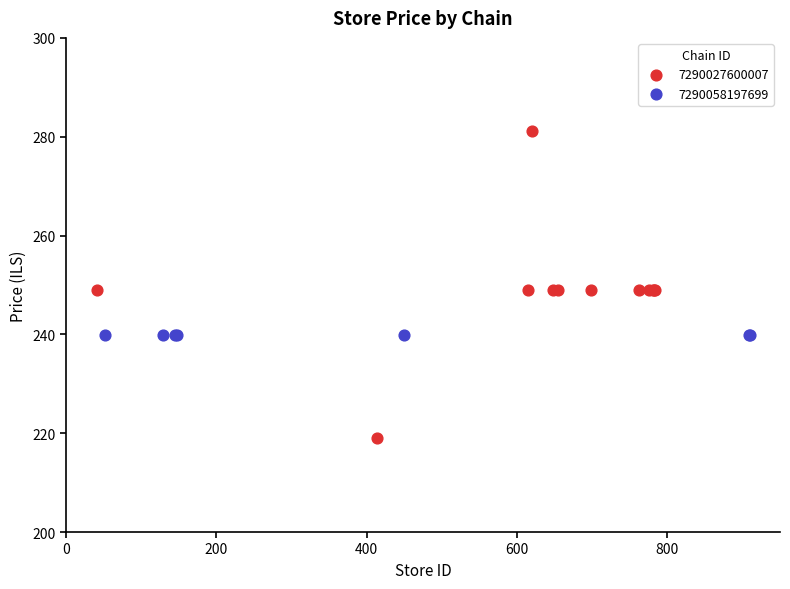

Which series reaches the minimum Y coordinate?

7290027600007